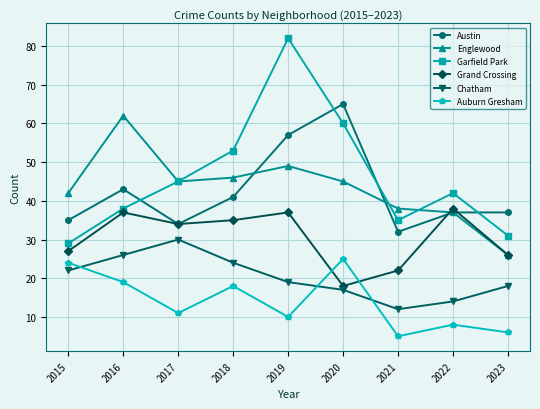

True or false: Chatham has more than 2 interior local peaks.

False